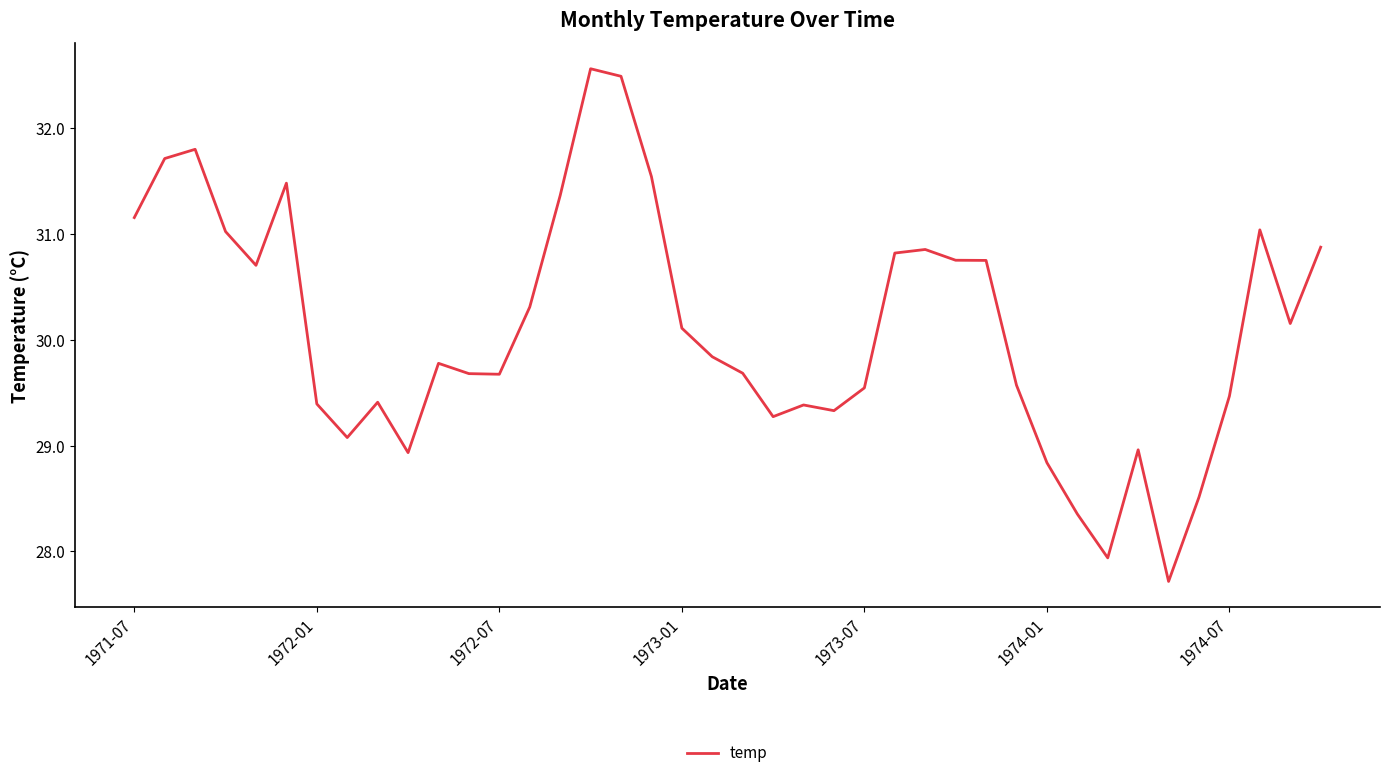

Does the chart display data point markers on the line(s)?

No